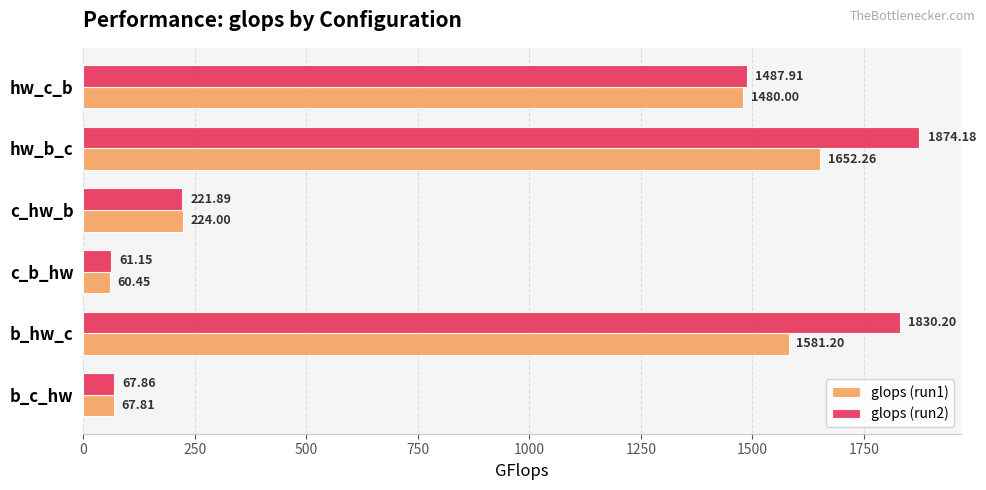

What are all the series names shown in the legend?

glops (run1), glops (run2)